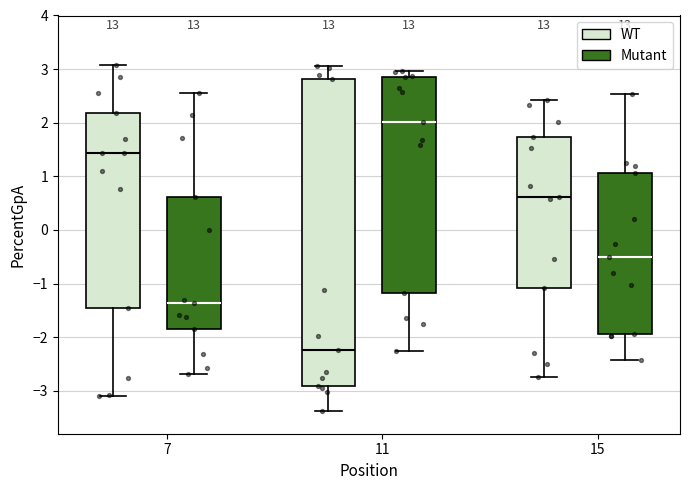

Reading left to right, read every box against the y-axis: the position of its median line, the range the box covers, and the ends of its whiskers. The values are not printed on the chart, so give them approximately, as read against the axis.

7 (WT): median 1.4, box -1.4 to 2.2, whiskers -3.1 to 3.1
7 (Mutant): median -1.4, box -1.8 to 0.6, whiskers -2.7 to 2.6
11 (WT): median -2.2, box -2.9 to 2.8, whiskers -3.4 to 3.1
11 (Mutant): median 2.0, box -1.2 to 2.9, whiskers -2.3 to 3.0
15 (WT): median 0.6, box -1.1 to 1.7, whiskers -2.7 to 2.4
15 (Mutant): median -0.5, box -1.9 to 1.1, whiskers -2.4 to 2.5